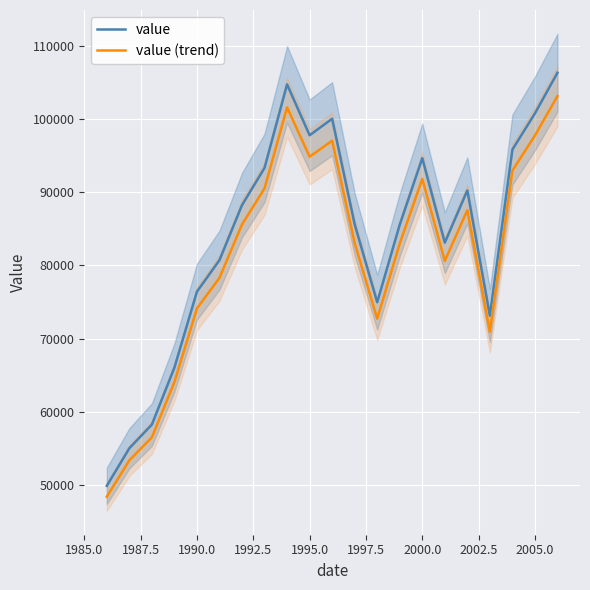

At which category does value reach its first local valley?

1995.0